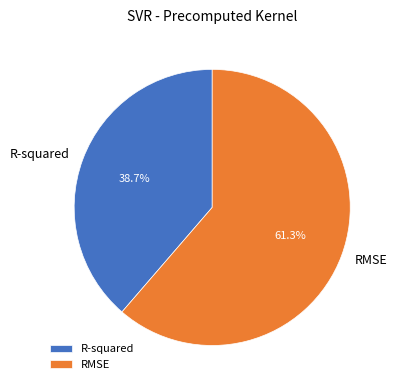

Rank the categories by value from lowest to highest.

R-squared, RMSE